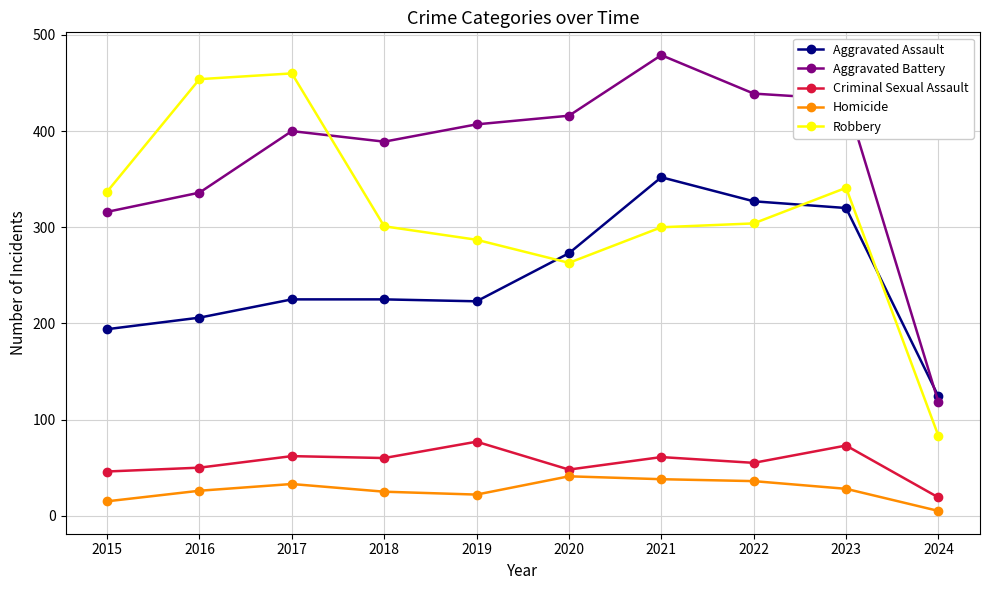

True or false: Criminal Sexual Assault and Homicide intersect in this chart.

False